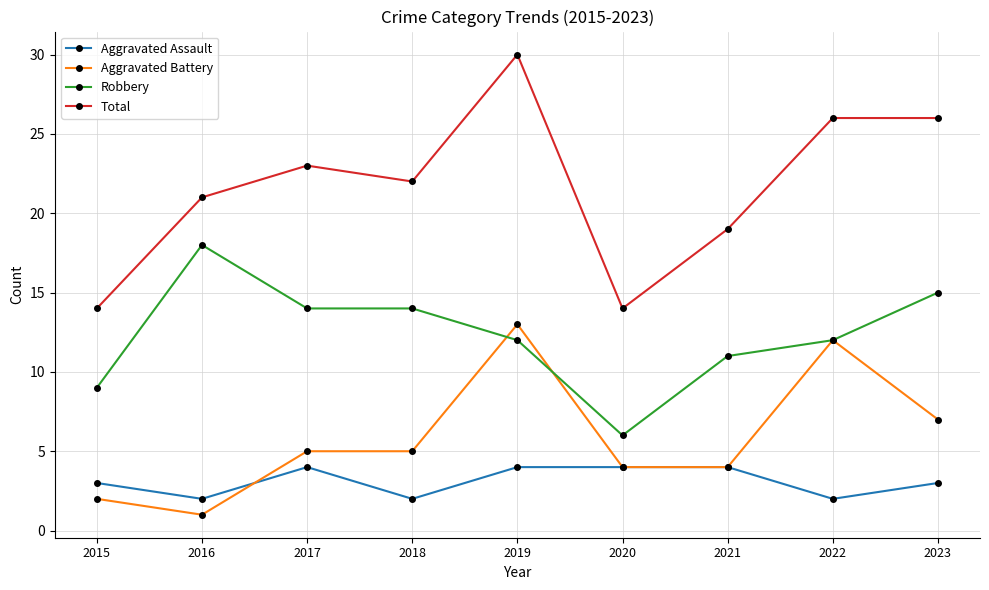

List the series in order of their peak value, highest first.

Total, Robbery, Aggravated Battery, Aggravated Assault